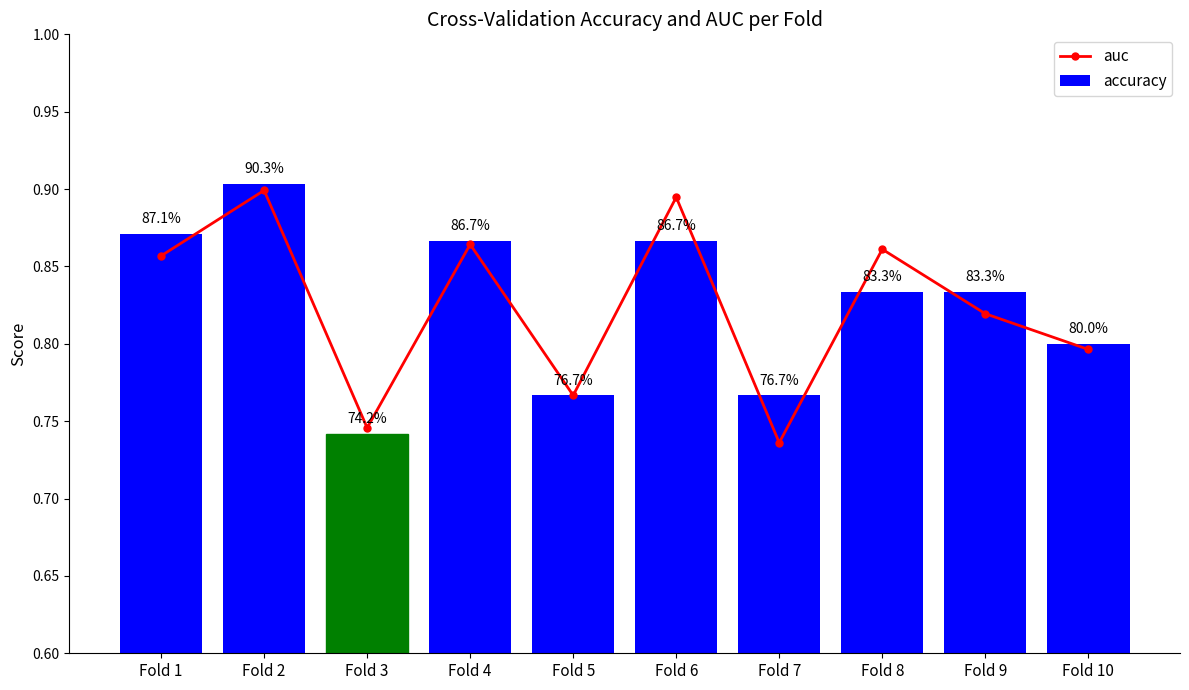

The value of accuracy at Fold 5 is 0.8. True or false?

True